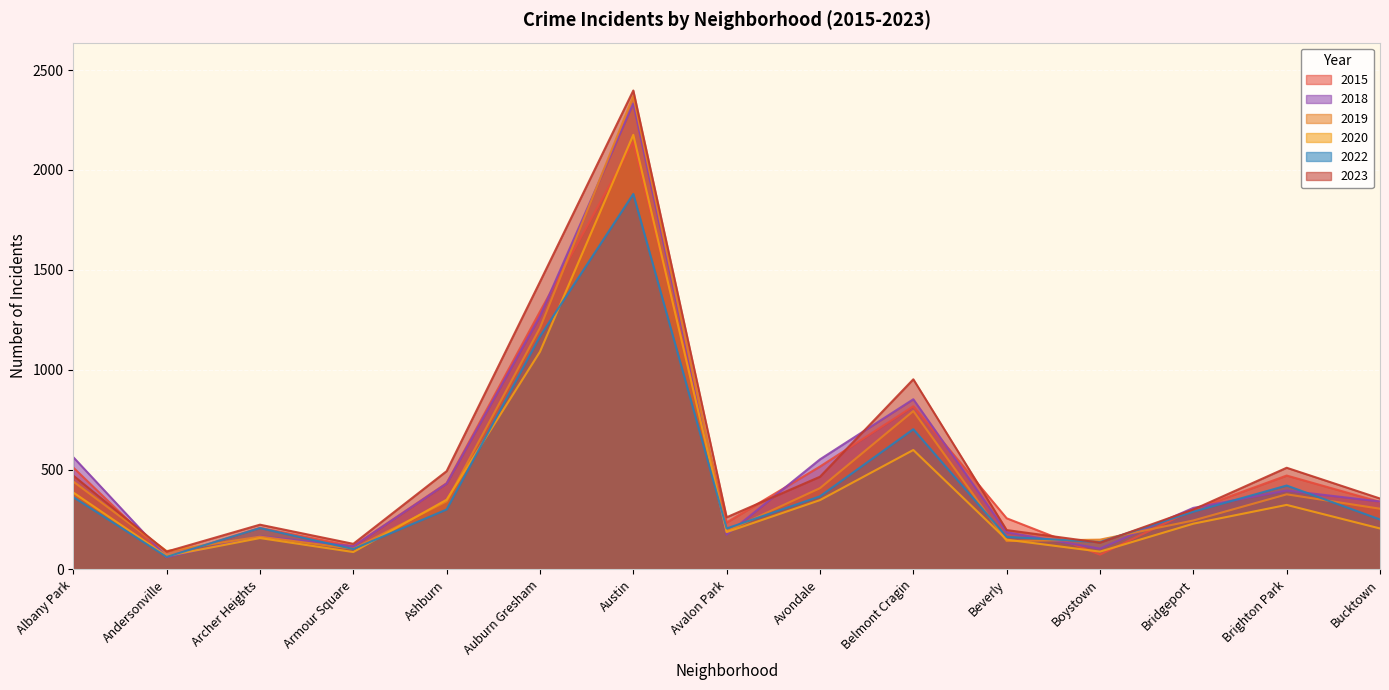

Reading left to right, list all the values displayed in this chart.

2015: Albany Park=510	Andersonville=61	Archer Heights=208	Armour Square=116	Ashburn=432	Auburn Gresham=1291	Austin=2139	Avalon Park=235	Avondale=515	Belmont Cragin=817	Beverly=256	Boystown=74	Bridgeport=299	Brighton Park=470	Bucktown=338
2019: Albany Park=440	Andersonville=92	Archer Heights=164	Armour Square=103	Ashburn=341	Auburn Gresham=1209	Austin=2370	Avalon Park=191	Avondale=407	Belmont Cragin=793	Beverly=142	Boystown=149	Bridgeport=245	Brighton Park=376	Bucktown=304
2023: Albany Park=470	Andersonville=89	Archer Heights=224	Armour Square=128	Ashburn=492	Auburn Gresham=1440	Austin=2398	Avalon Park=261	Avondale=464	Belmont Cragin=952	Beverly=197	Boystown=134	Bridgeport=300	Brighton Park=509	Bucktown=355
2020: Albany Park=385	Andersonville=67	Archer Heights=157	Armour Square=87	Ashburn=349	Auburn Gresham=1090	Austin=2176	Avalon Park=187	Avondale=347	Belmont Cragin=598	Beverly=149	Boystown=89	Bridgeport=229	Brighton Park=323	Bucktown=205
2018: Albany Park=562	Andersonville=61	Archer Heights=166	Armour Square=116	Ashburn=430	Auburn Gresham=1268	Austin=2333	Avalon Park=174	Avondale=551	Belmont Cragin=852	Beverly=186	Boystown=104	Bridgeport=308	Brighton Park=395	Bucktown=340
2022: Albany Park=362	Andersonville=63	Archer Heights=207	Armour Square=102	Ashburn=300	Auburn Gresham=1167	Austin=1880	Avalon Park=205	Avondale=366	Belmont Cragin=702	Beverly=163	Boystown=137	Bridgeport=289	Brighton Park=420	Bucktown=250